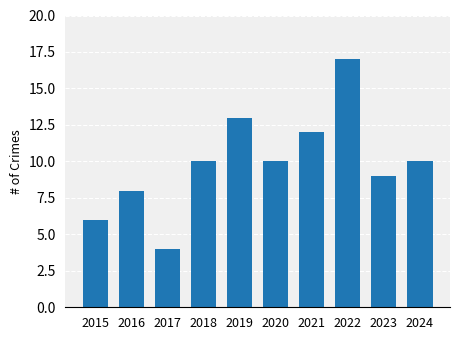

What is the smallest value displayed?

4